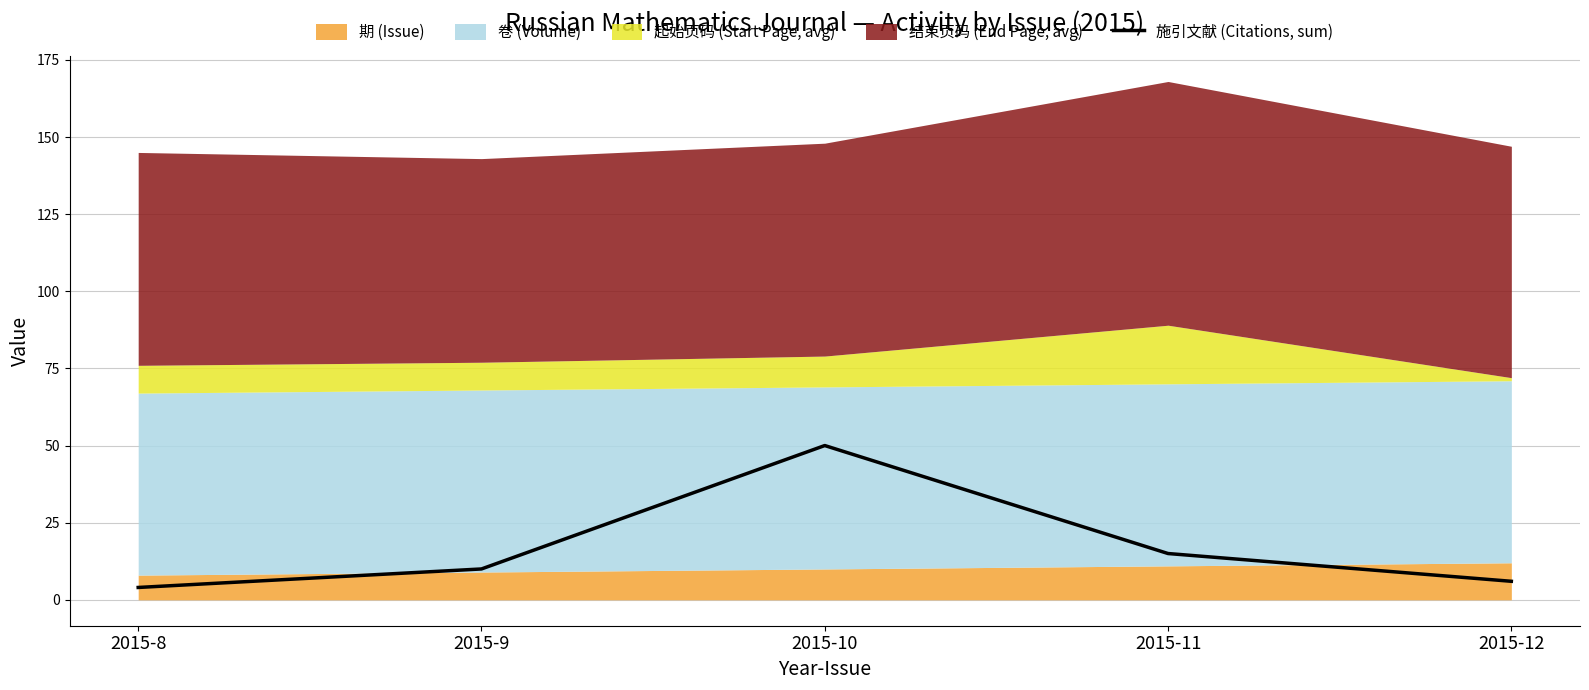

List the labels in order of value, largest first.

2015-10, 2015-11, 2015-9, 2015-12, 2015-8